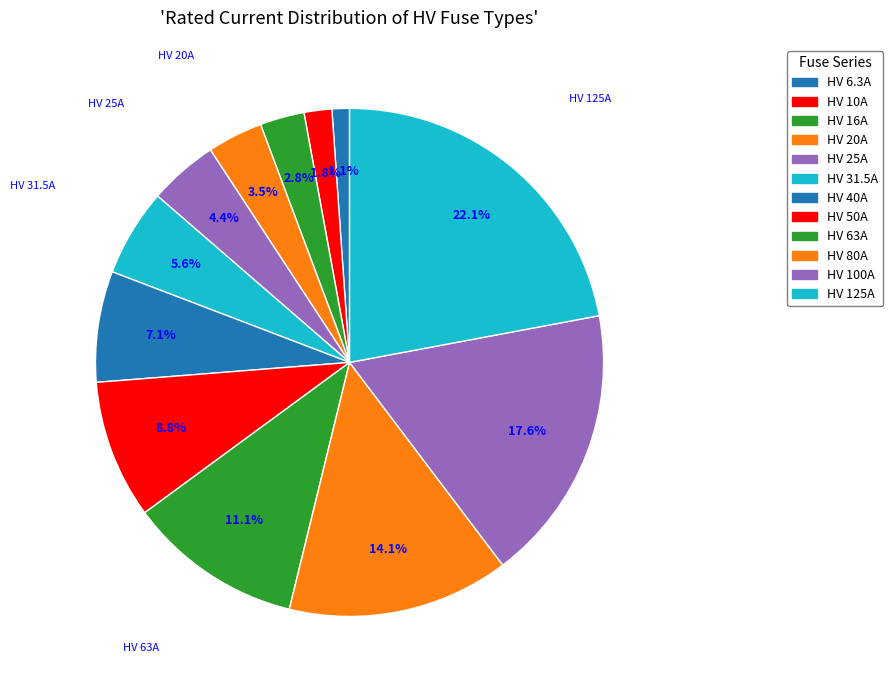

Rank the categories by value from lowest to highest.

HV 6.3A, HV 10A, HV 16A, HV 20A, HV 25A, HV 31.5A, HV 40A, HV 50A, HV 63A, HV 80A, HV 100A, HV 125A